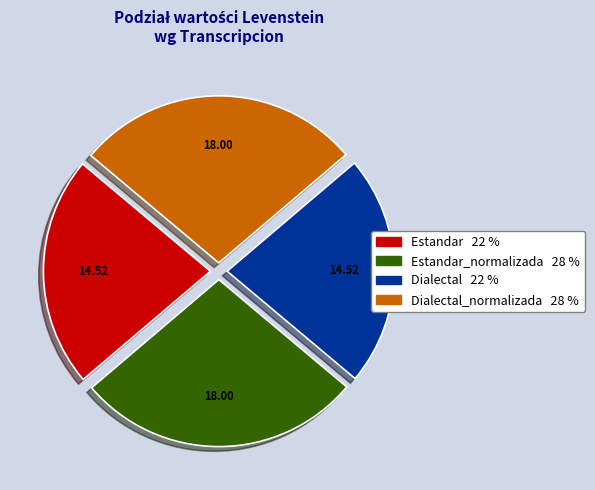

Is there any slice that represents more than half of the pie?

No